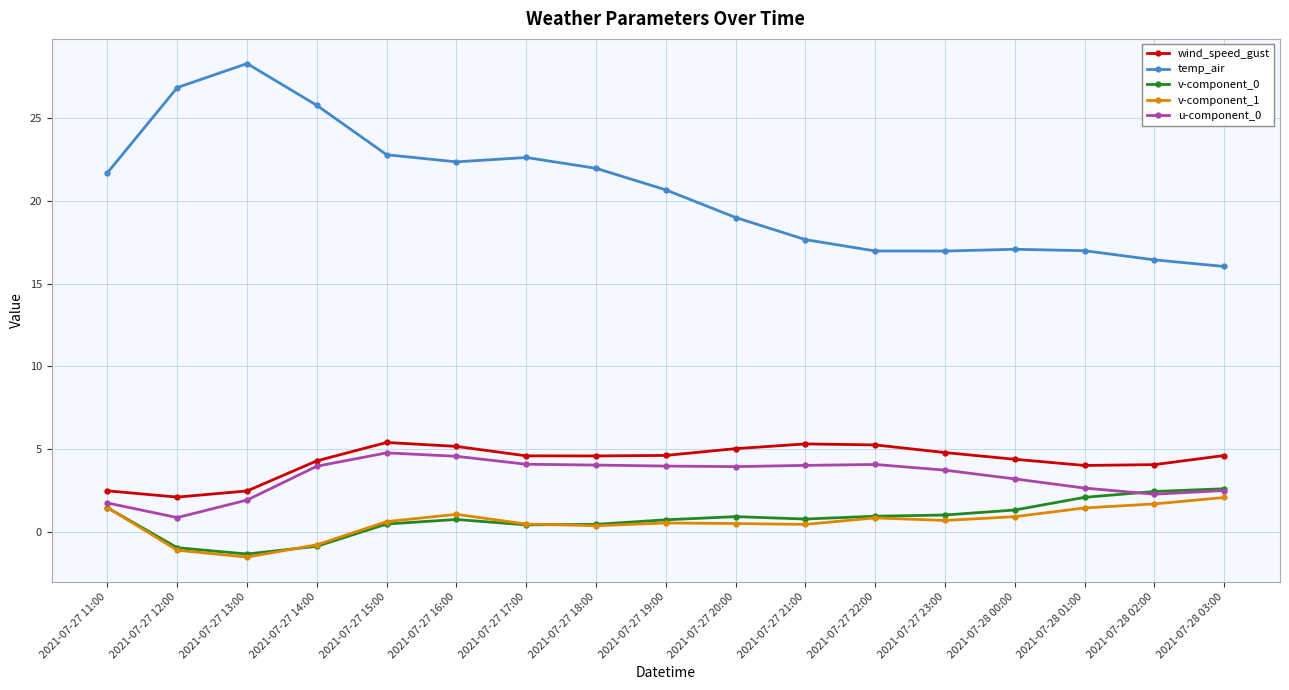

How many values in v-component_0 are below zero?

3